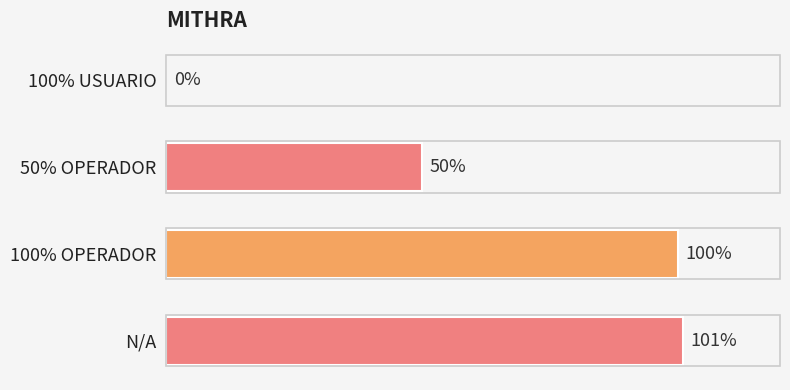

Which has a higher value, 50% OPERADOR or 100% USUARIO?

50% OPERADOR